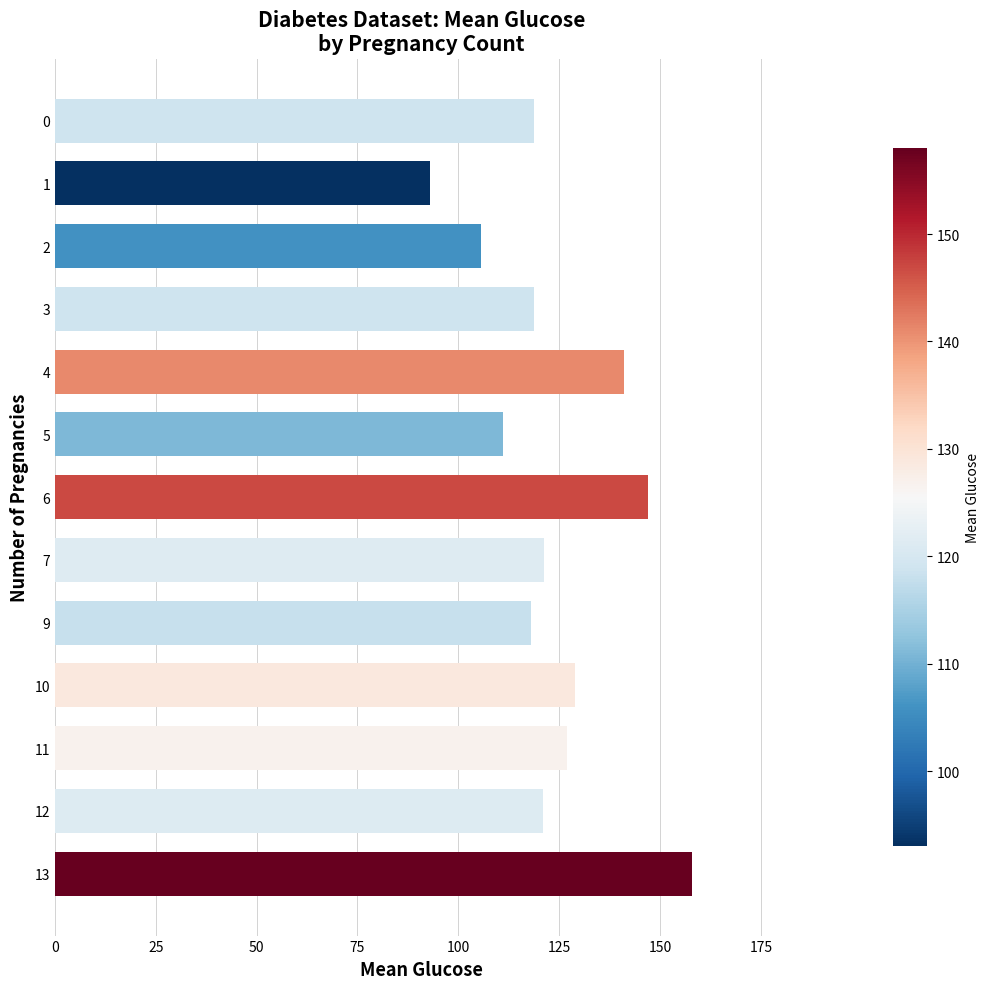

How many bars are there in total?

13